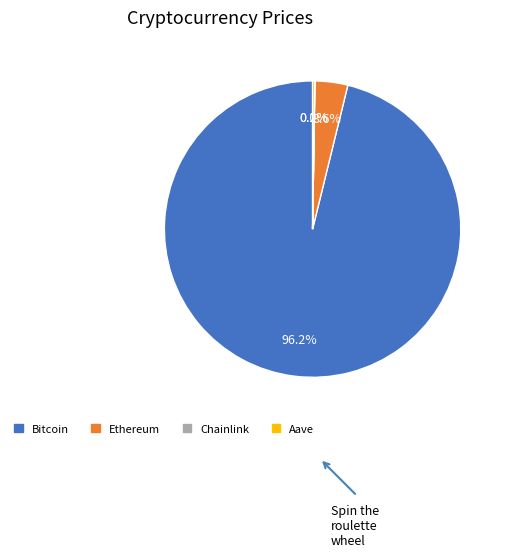

Does Bitcoin account for over 50% of the chart?

Yes